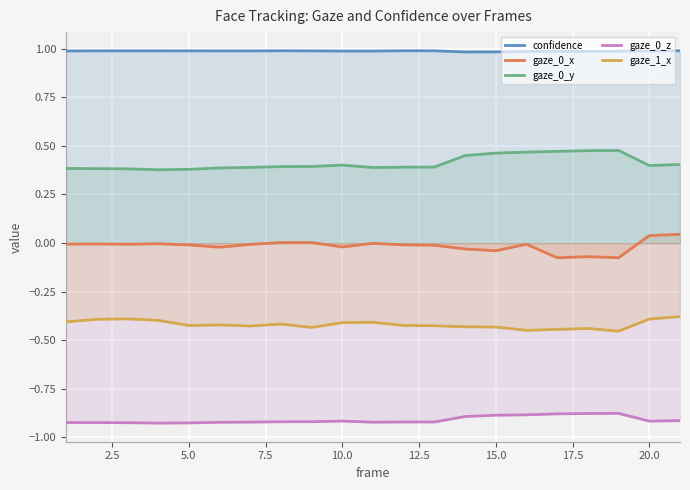

Reading right to left, transcribe all the data shown in this chart.

confidence: 1.0	1.0	1.0	1.0	1.0	1.0	1.0	1.0	1.0	1.0	1.0	1.0	1.0	1.0	1.0	1.0	1.0	1.0	1.0	1.0	1.0
gaze_0_x: 0.0	0.0	-0.1	-0.1	-0.1	-0.0	-0.0	-0.0	-0.0	-0.0	-0.0	-0.0	0.0	0.0	-0.0	-0.0	-0.0	-0.0	-0.0	-0.0	-0.0
gaze_0_y: 0.4	0.4	0.5	0.5	0.5	0.5	0.5	0.5	0.4	0.4	0.4	0.4	0.4	0.4	0.4	0.4	0.4	0.4	0.4	0.4	0.4
gaze_0_z: -0.9	-0.9	-0.9	-0.9	-0.9	-0.9	-0.9	-0.9	-0.9	-0.9	-0.9	-0.9	-0.9	-0.9	-0.9	-0.9	-0.9	-0.9	-0.9	-0.9	-0.9
gaze_1_x: -0.4	-0.4	-0.5	-0.4	-0.4	-0.4	-0.4	-0.4	-0.4	-0.4	-0.4	-0.4	-0.4	-0.4	-0.4	-0.4	-0.4	-0.4	-0.4	-0.4	-0.4